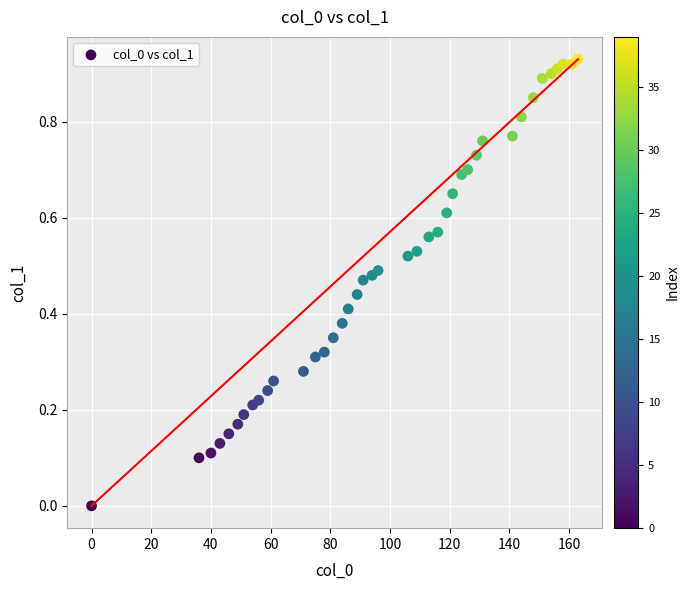

What is the range of X values (max minus min)?

163.0